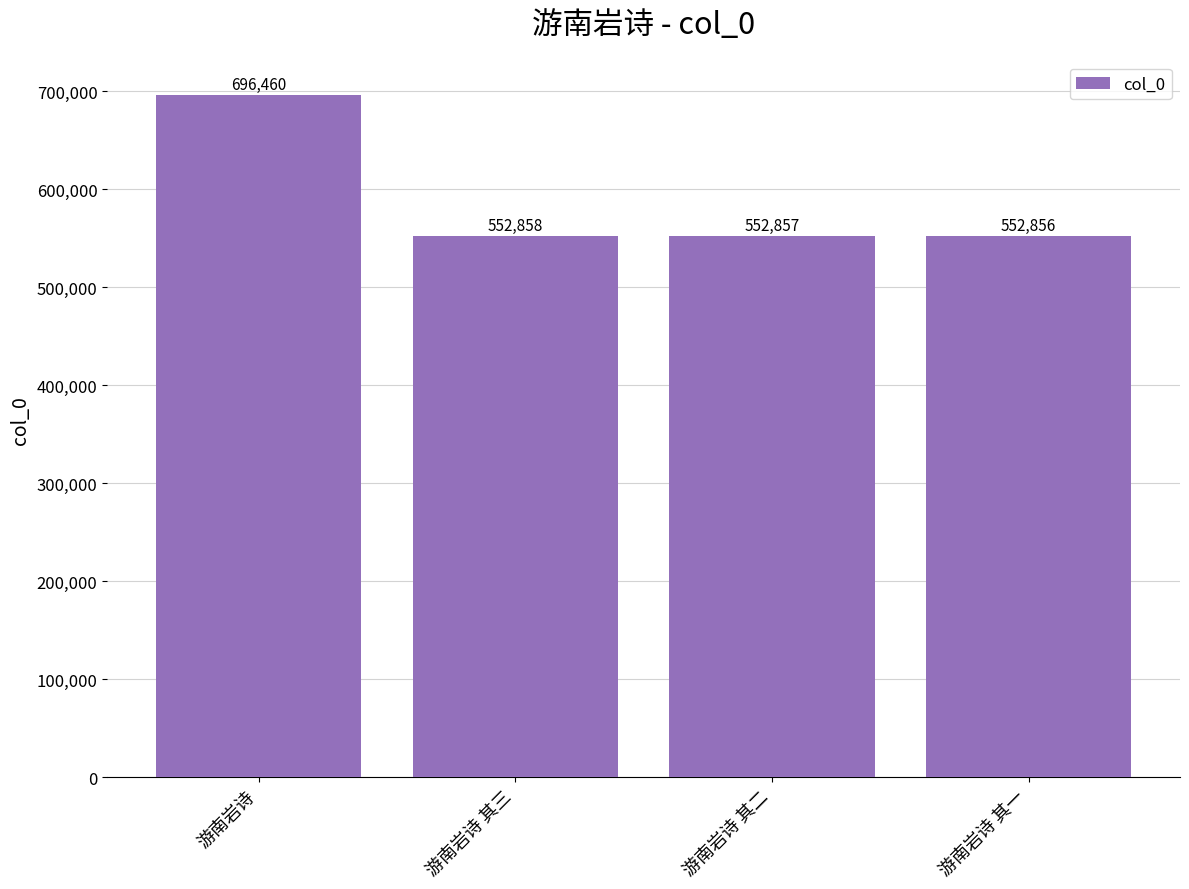

Which has a higher value, 游南岩诗 其三 or 游南岩诗 其二?

游南岩诗 其三